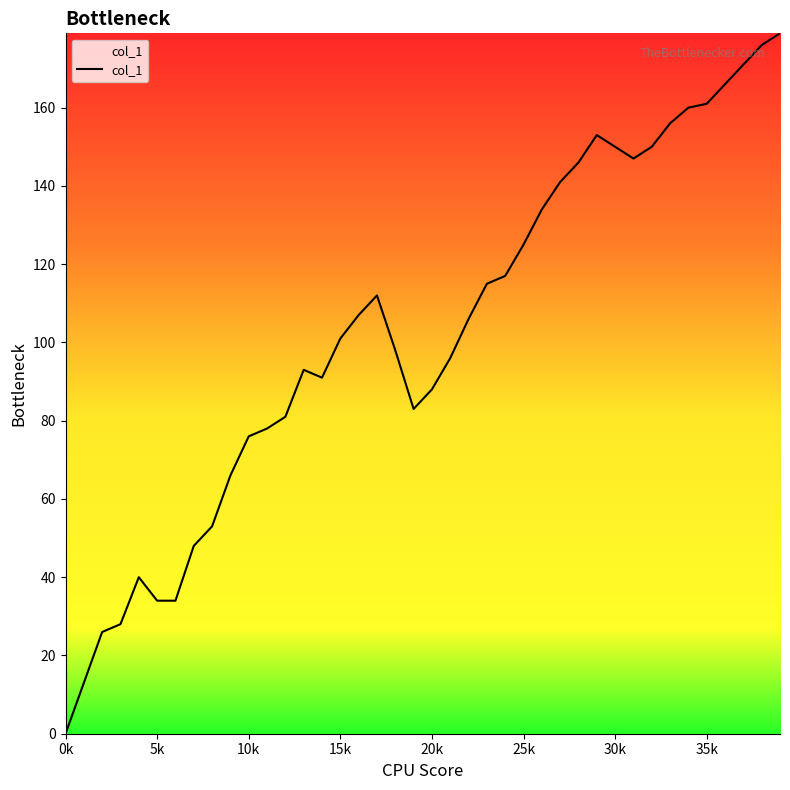

How many lines are shown in the chart?

1